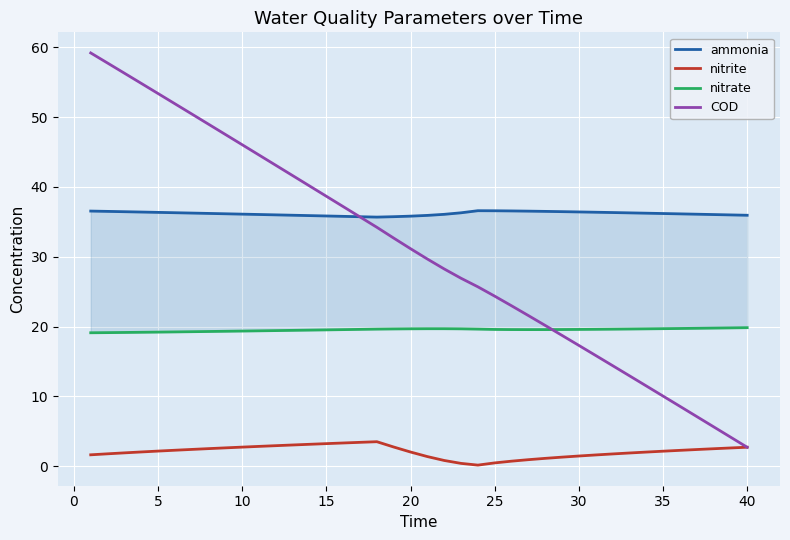

Which series has the widest spread of values?

COD